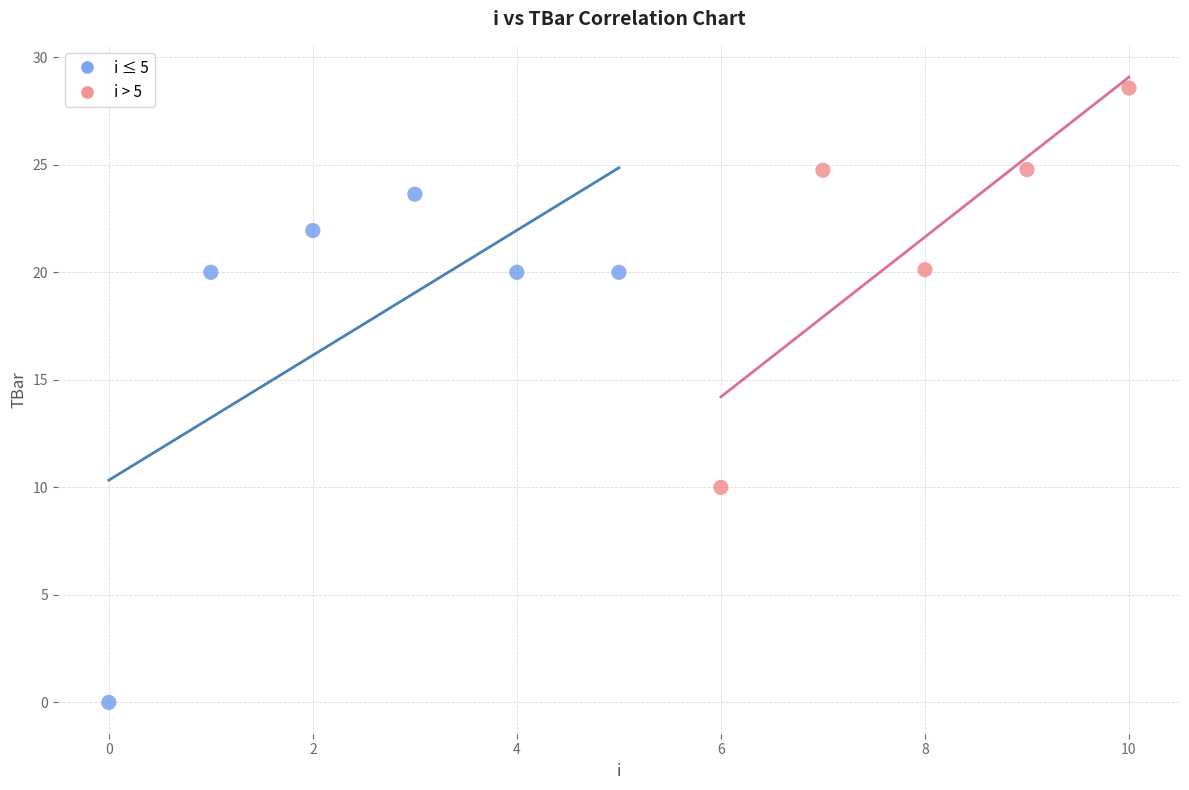

Which series contains the lowest Y value?

i ≤ 5